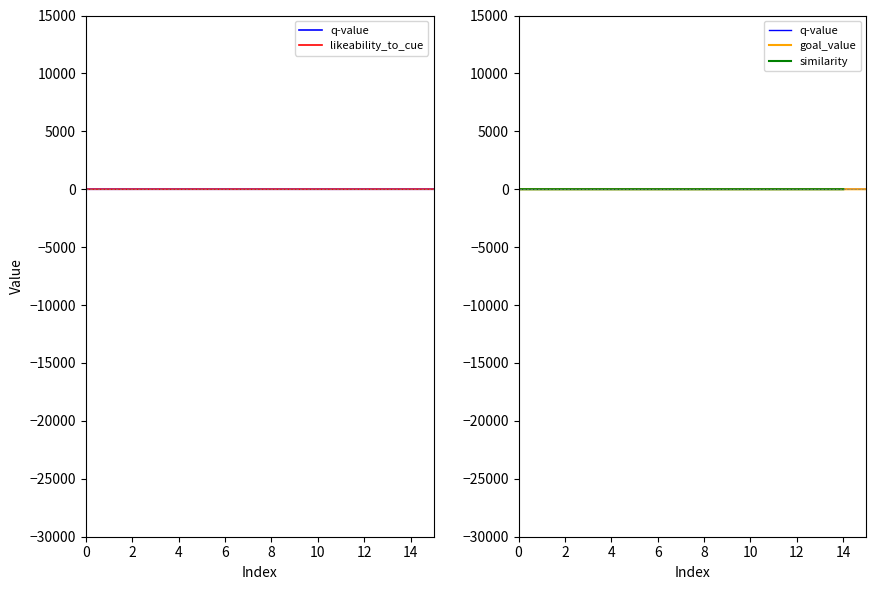

What is the label of the 1st point from the right?

15